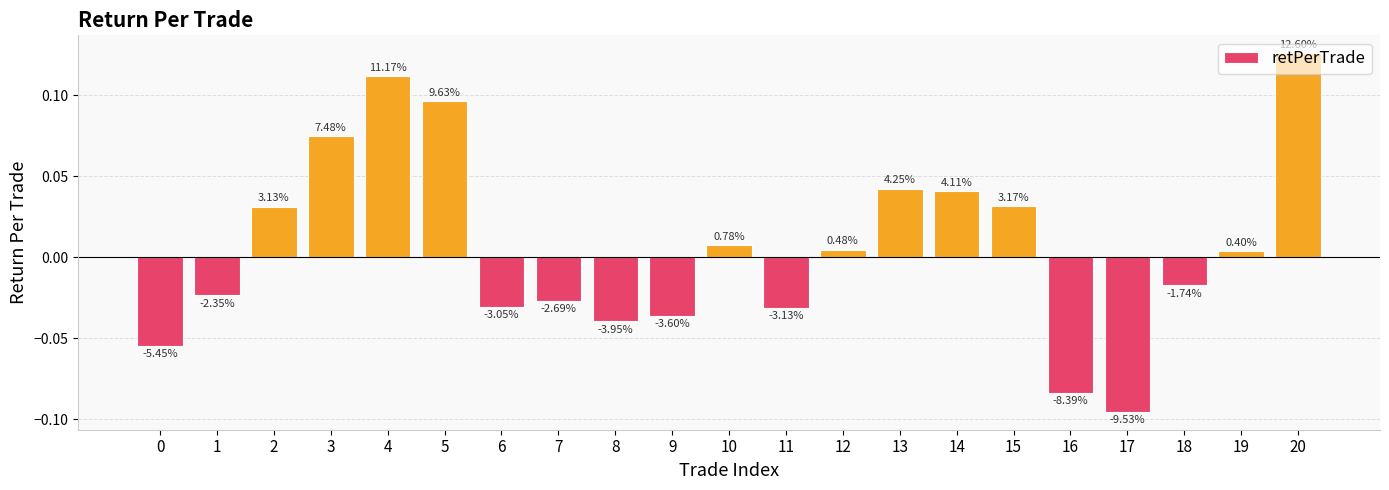

Does the chart contain any negative values?

Yes